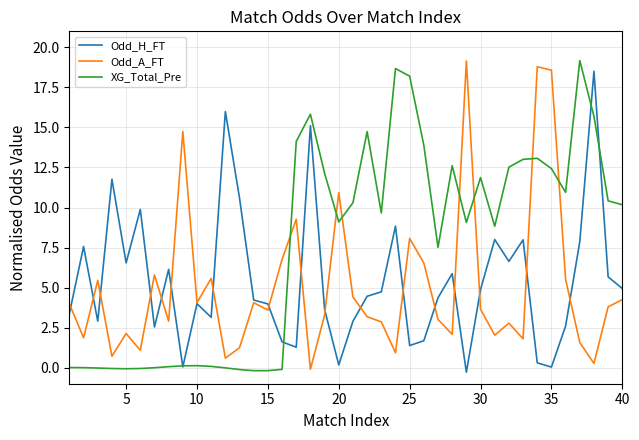

Which series has the largest total across all categories?

XG_Total_Pre